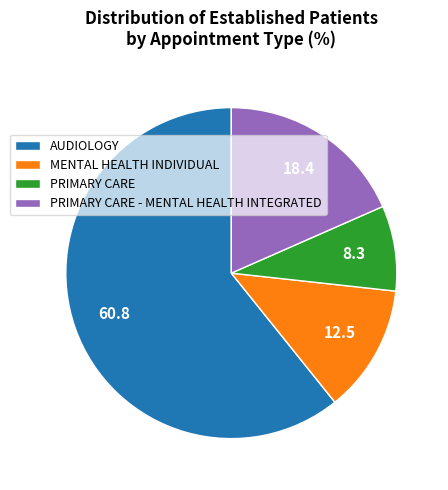

What is the majority slice?

AUDIOLOGY